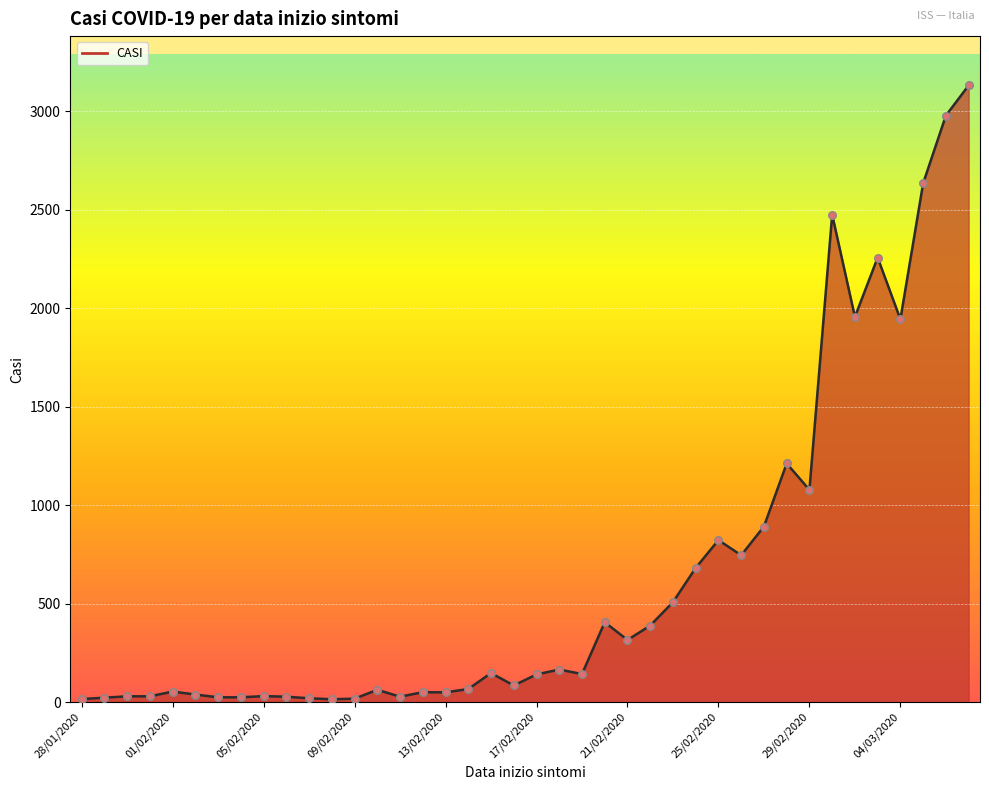

What is the difference between the maximum and minimum values?

3116